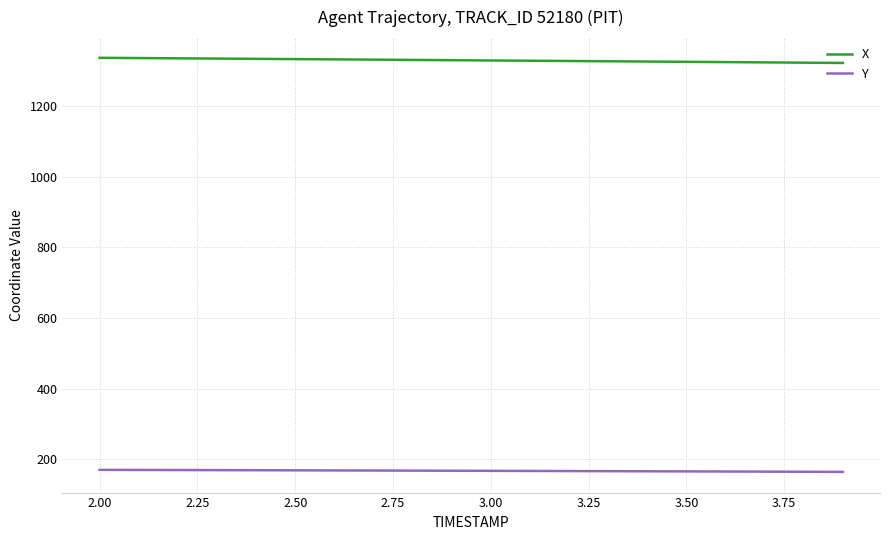

What is the greatest value displayed?

1336.5